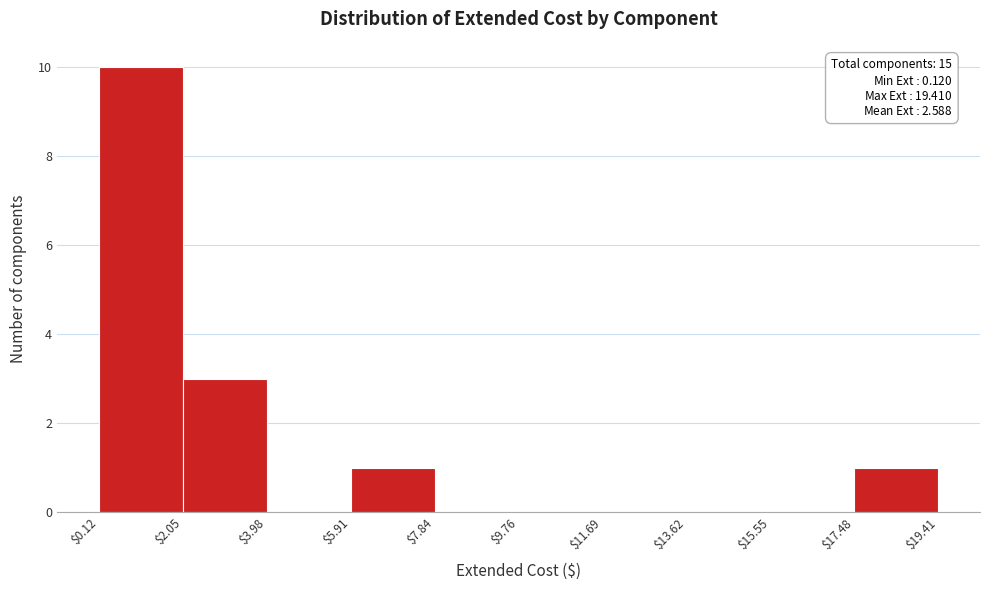

Which range on the x-axis has the tallest bar?

$0.12 to $2.05